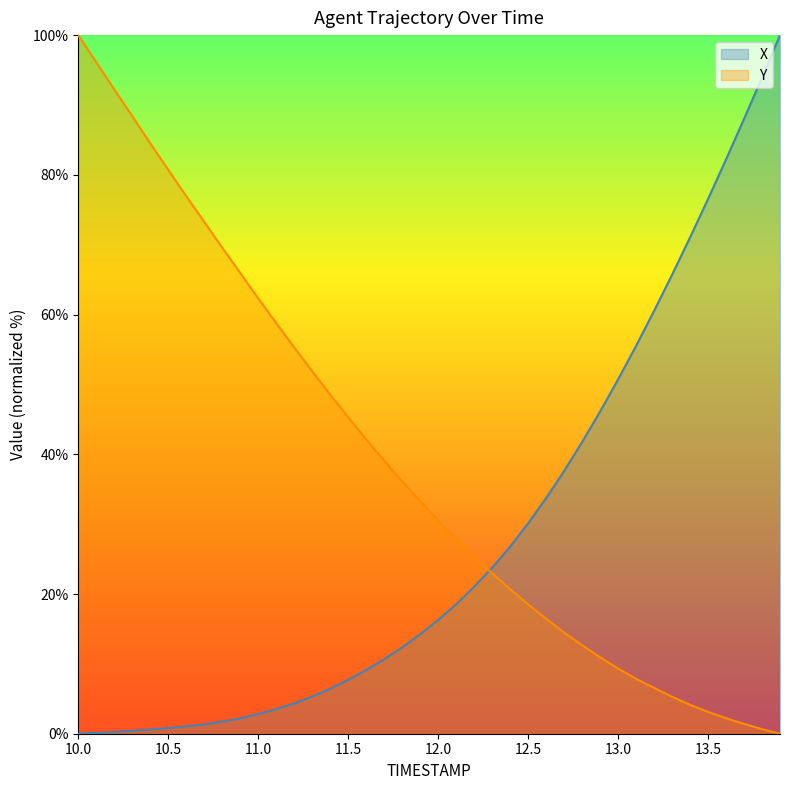

What is the maximum value for Y?

100.0